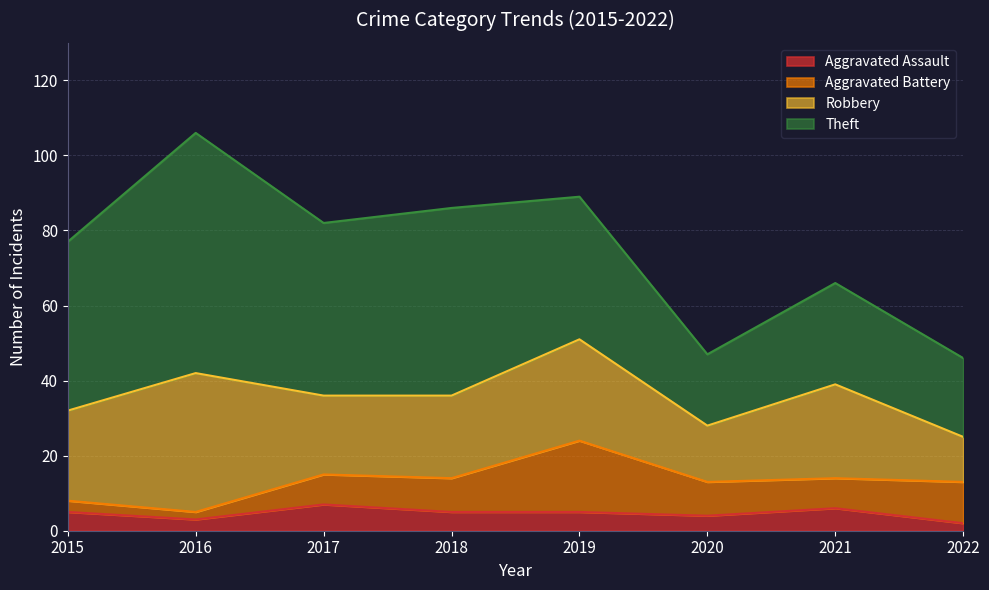

Does the chart display data point markers on the line(s)?

No